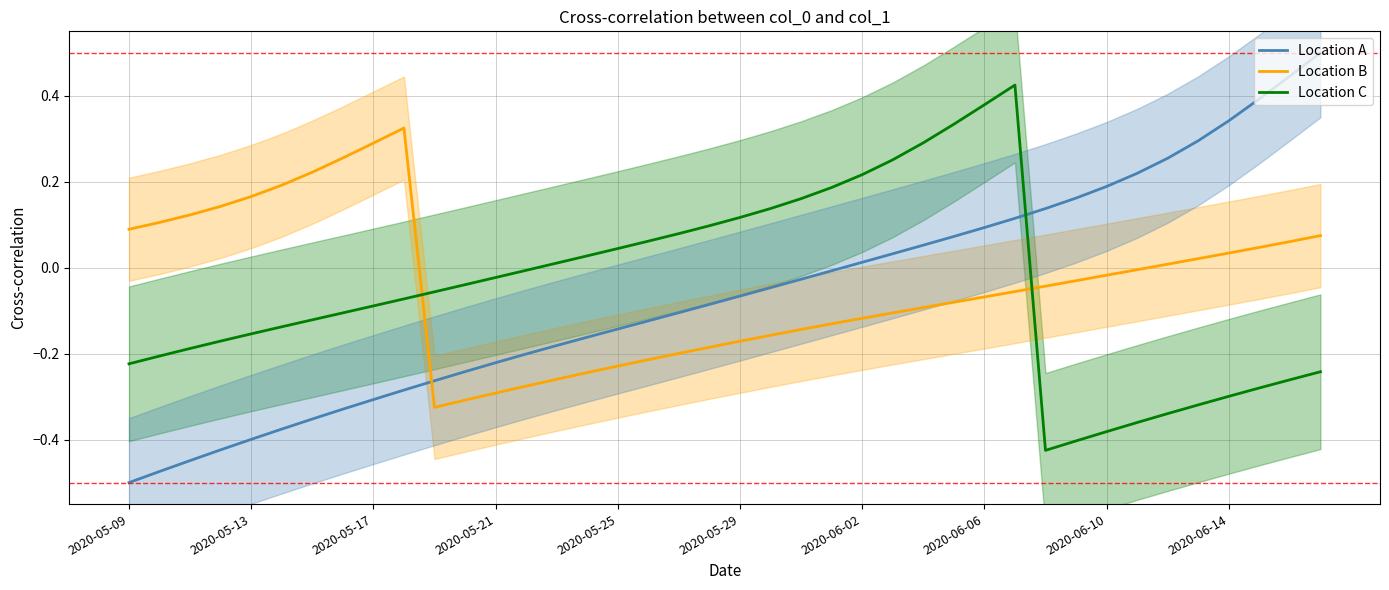

The value of Location A at 2020-05-13 is -0.4. True or false?

True